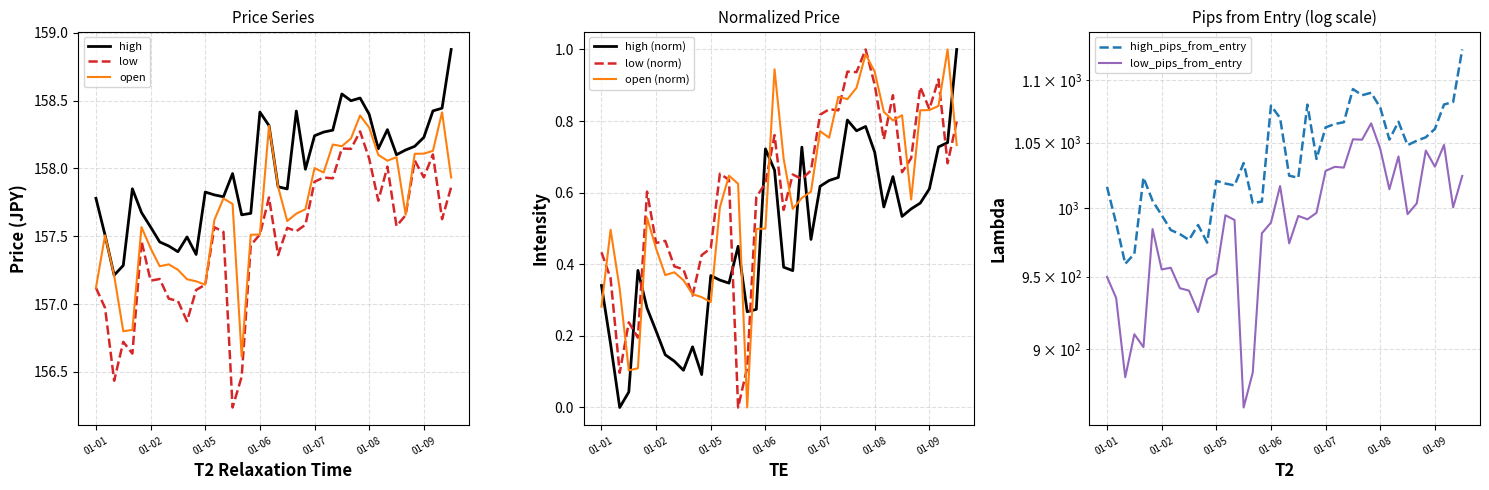

Is it true that low equals 40.1 at 2025-01-07 06:00?

False